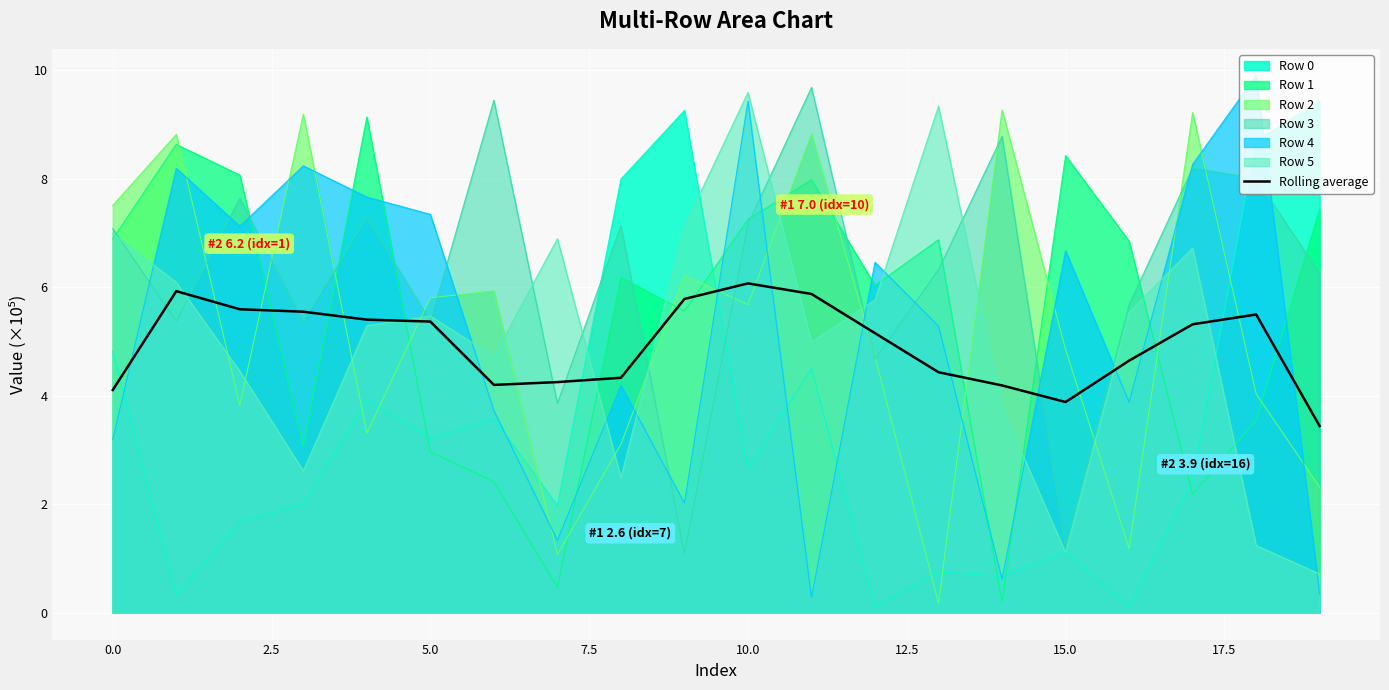

The value of Row 3 at 0.0 is 3.4. True or false?

False